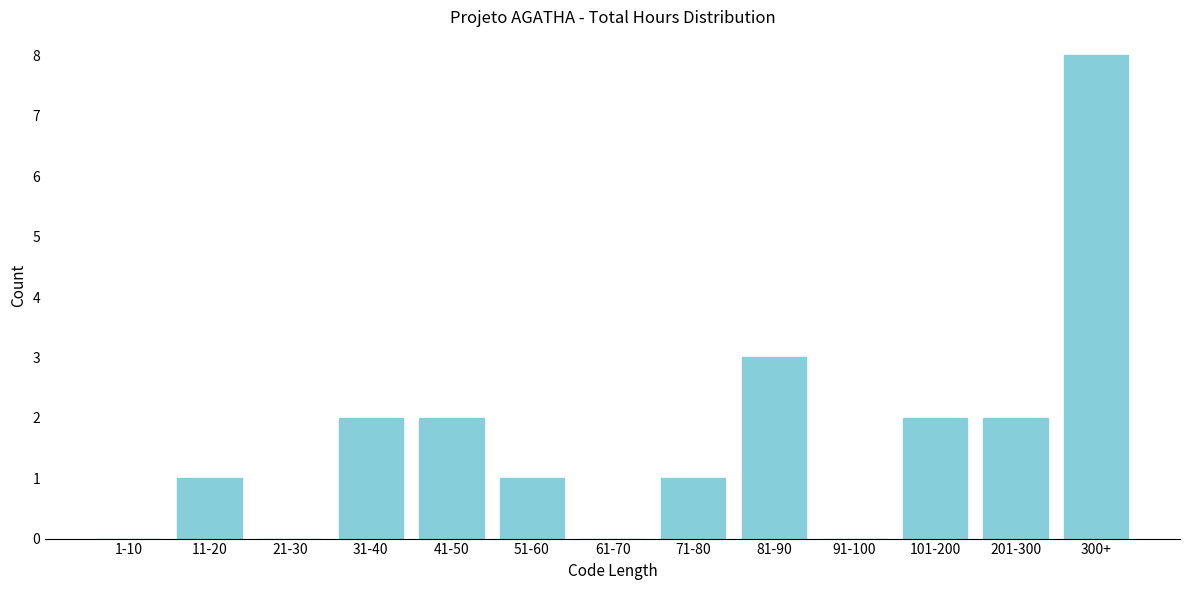

Reading left to right, transcribe all the data shown in this chart.

1-10=0	11-20=1	21-30=0	31-40=2	41-50=2	51-60=1	61-70=0	71-80=1	81-90=3	91-100=0	101-200=2	201-300=2	300+=8